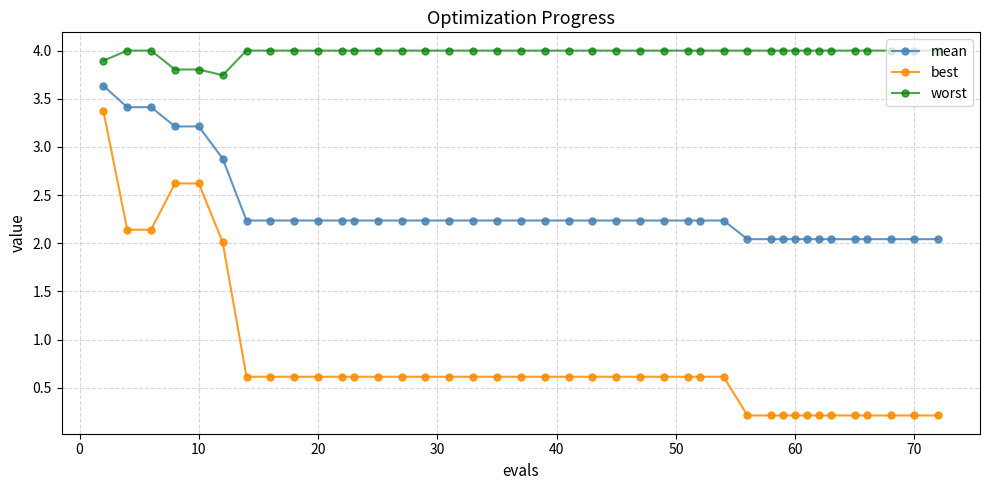

At how many categories does at least one series exceed 0?

40